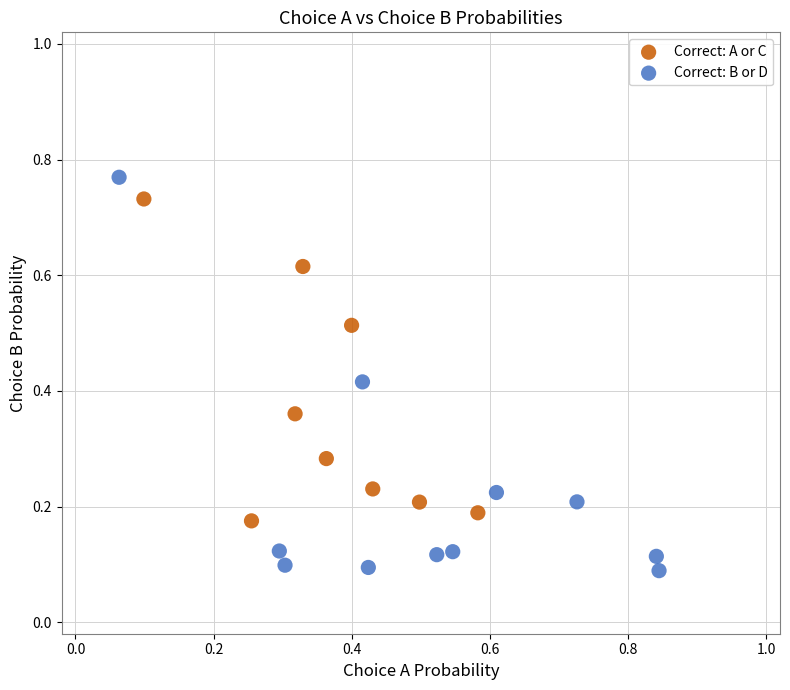

Which series contains the highest Y value?

Correct: B or D